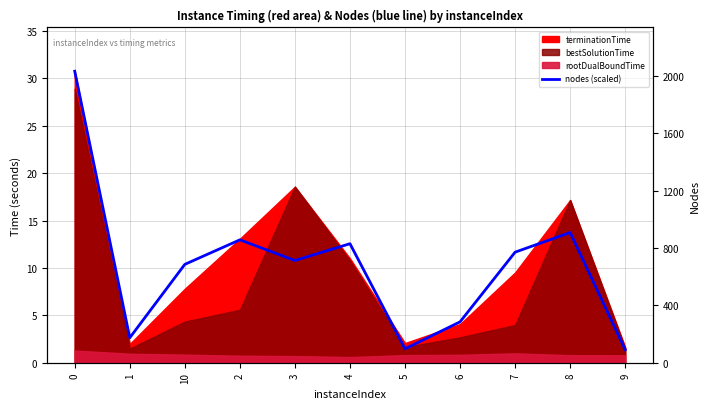

What is the average value?

10.2